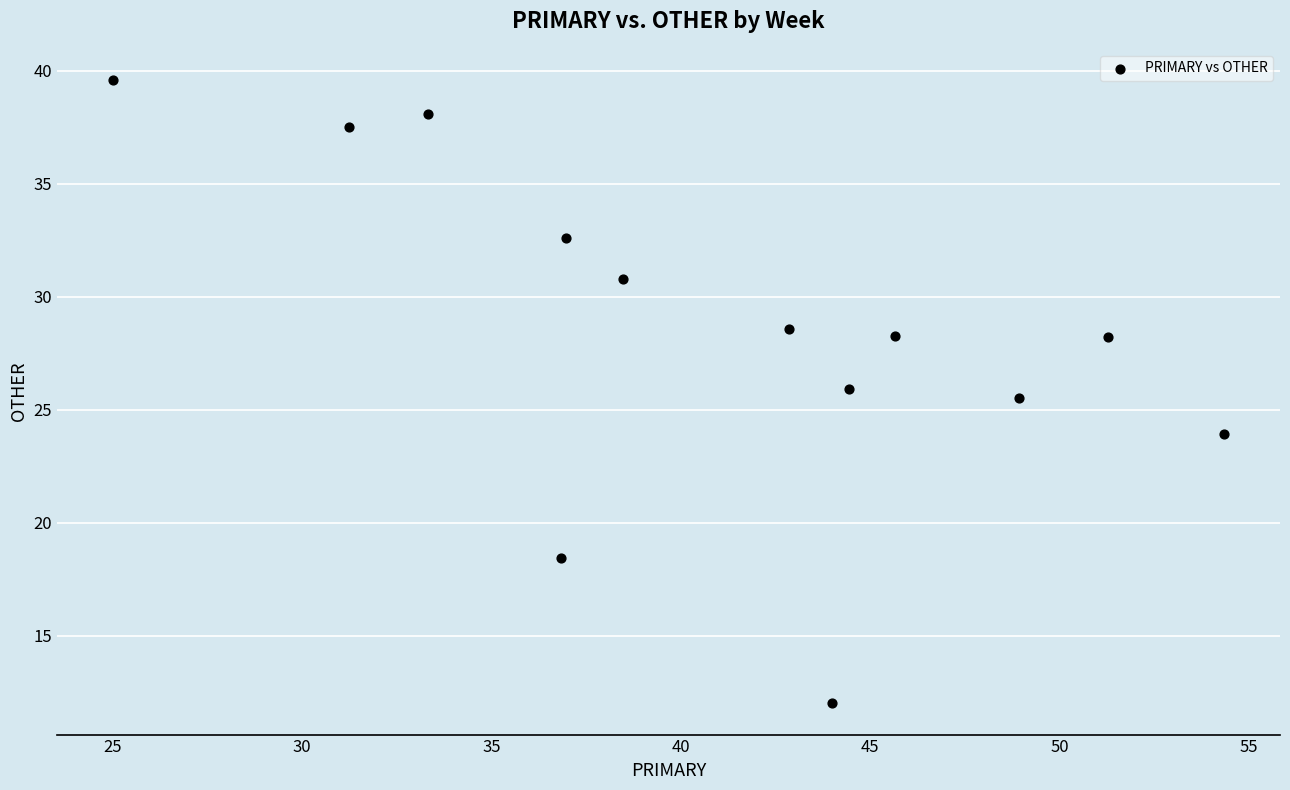

What is the range of Y values (max minus min)?

27.6